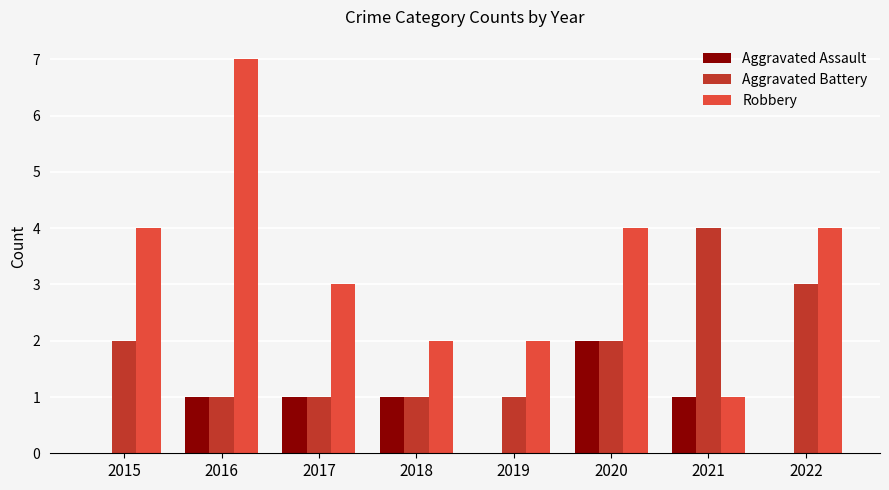

The value of Robbery at 2019 is 1. True or false?

False